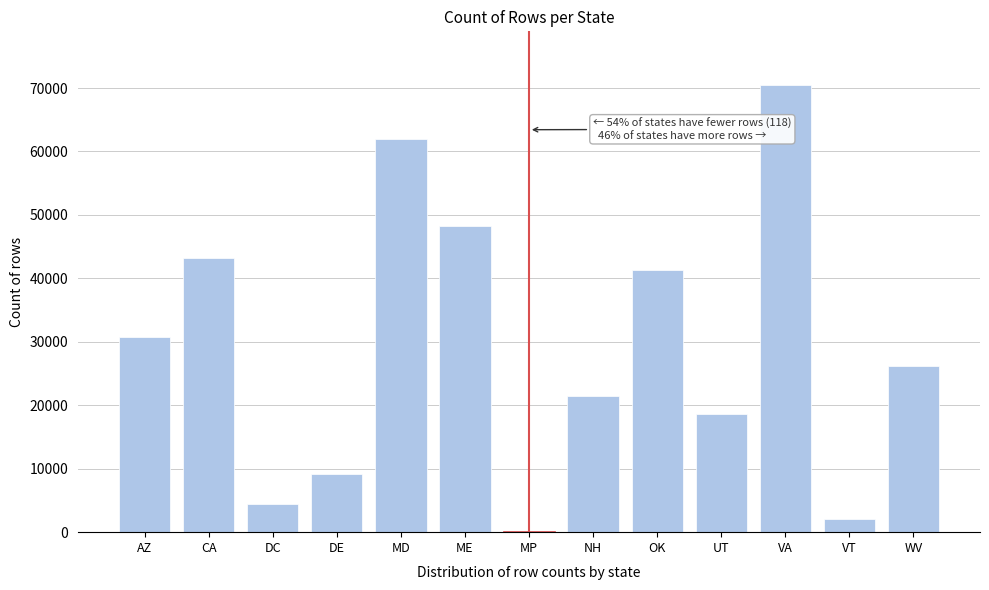

Reading left to right, list all the values displayed in this chart.

AZ=30793	CA=43145	DC=4479	DE=9201	MD=61914	ME=48198	MP=118	NH=21482	OK=41341	UT=18601	VA=70477	VT=2084	WV=26226